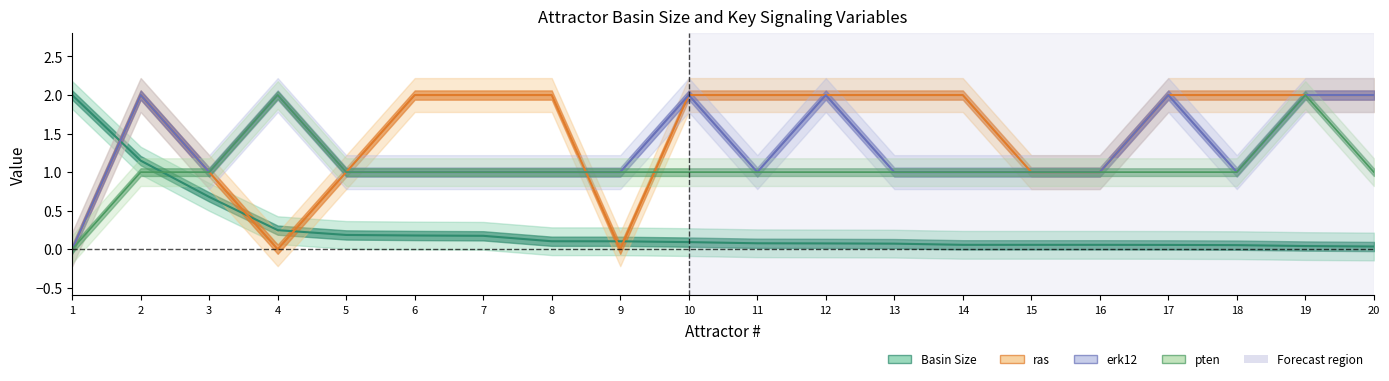

At which label does ras reach its minimum?

1